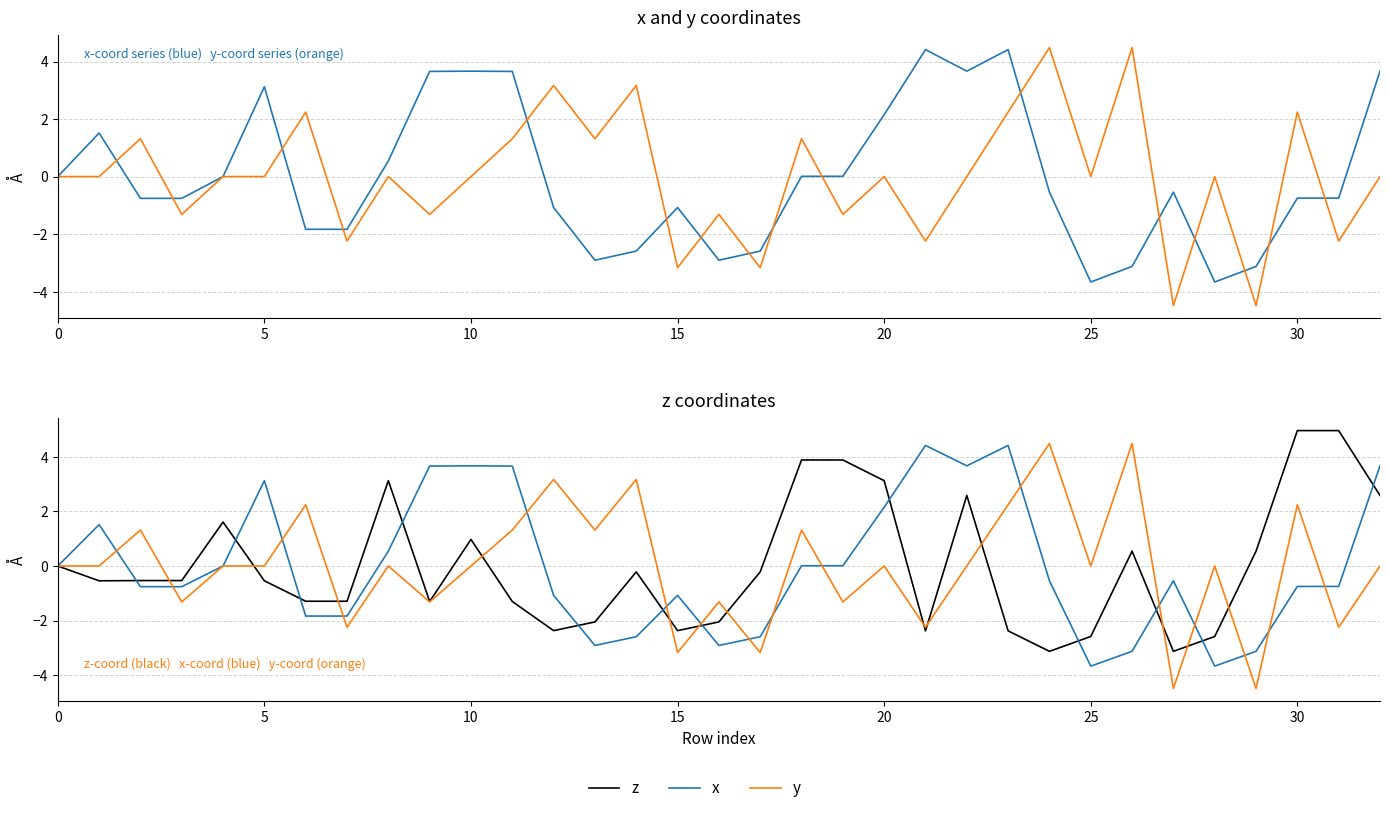

How many negative values does the z series have?

20